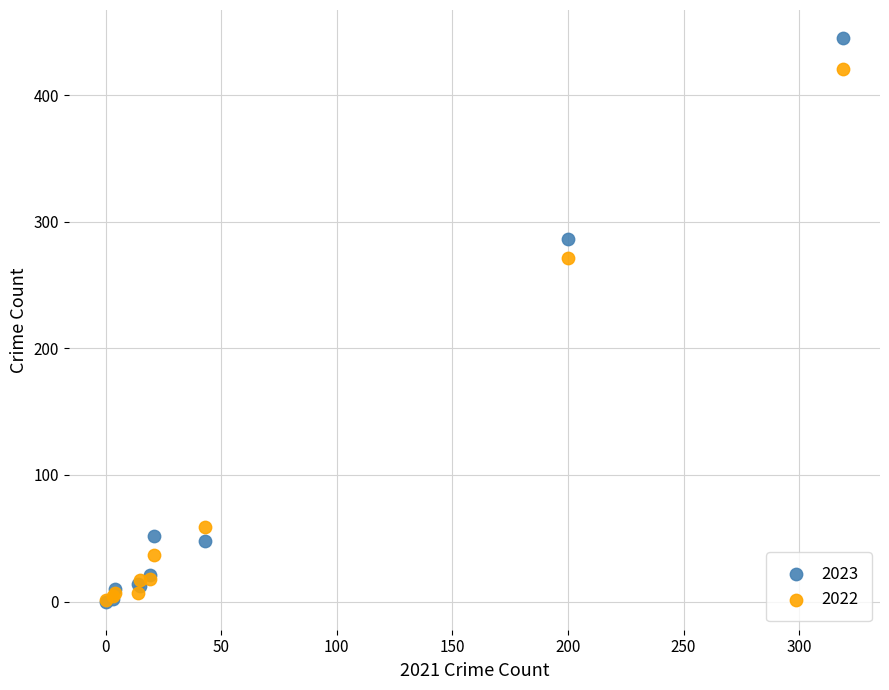

In the 2022 series, what Y value is closest to 211?

271